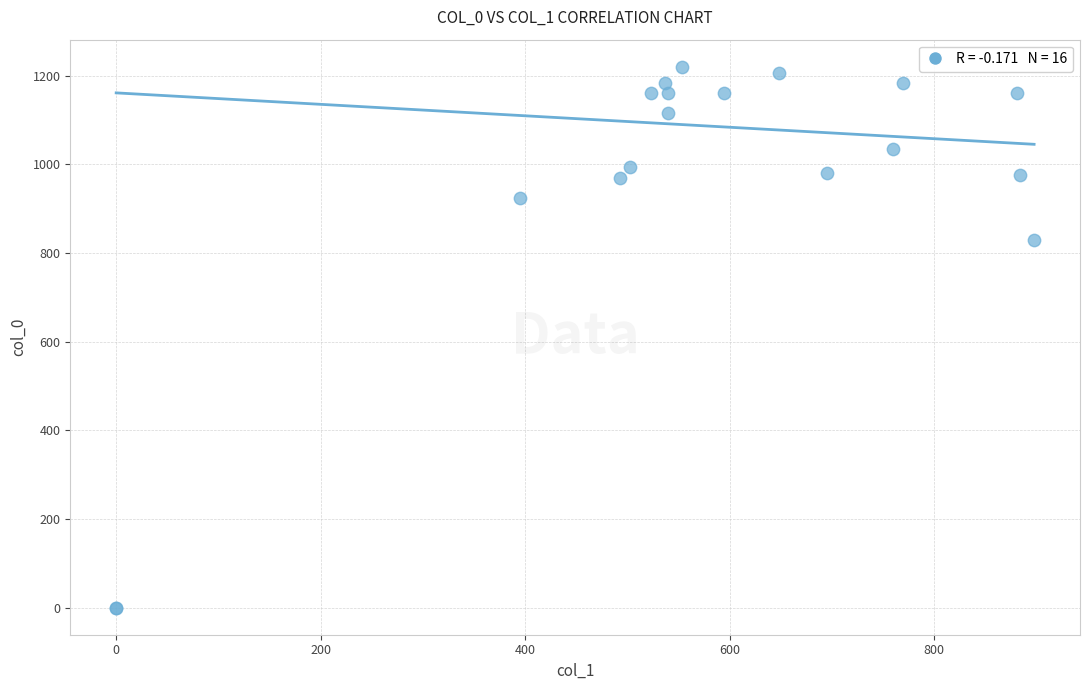

What Y value in the scatter plot is closest to 610?

830.0